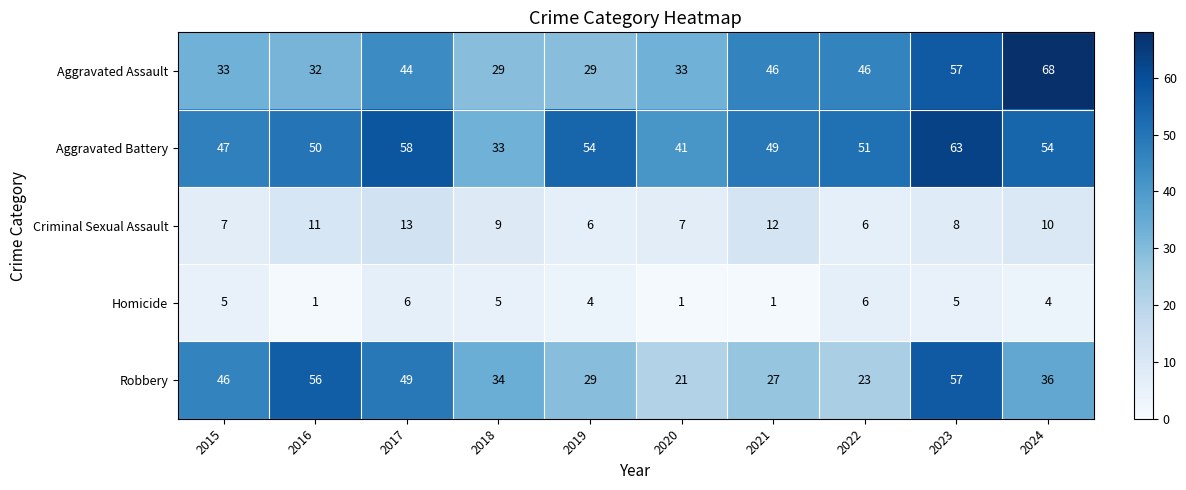

What is the difference between the highest and lowest values at 2020?

40